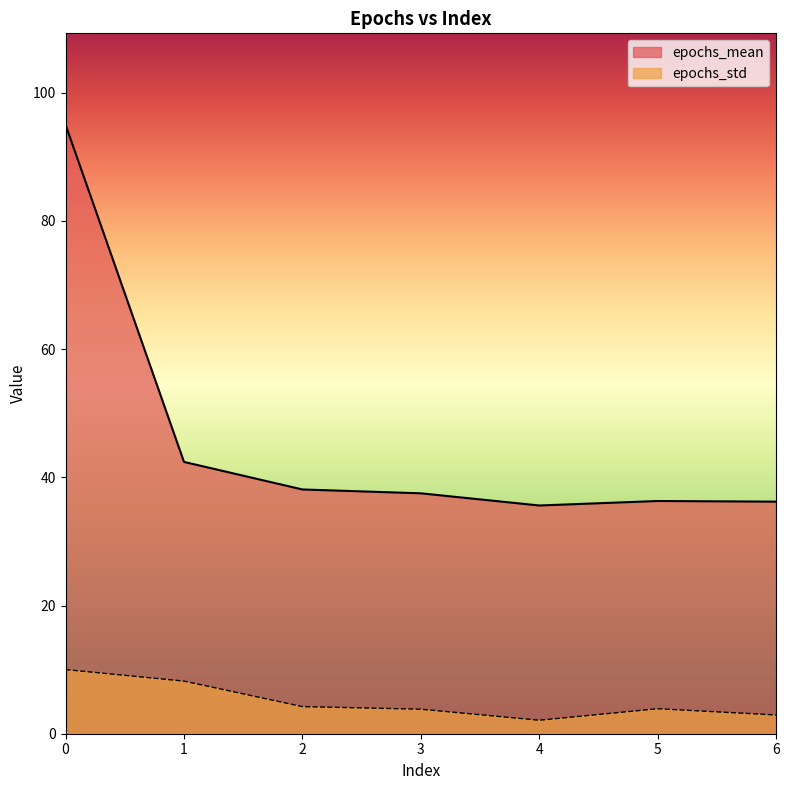

What is the difference between the highest and lowest values at 1?

34.2